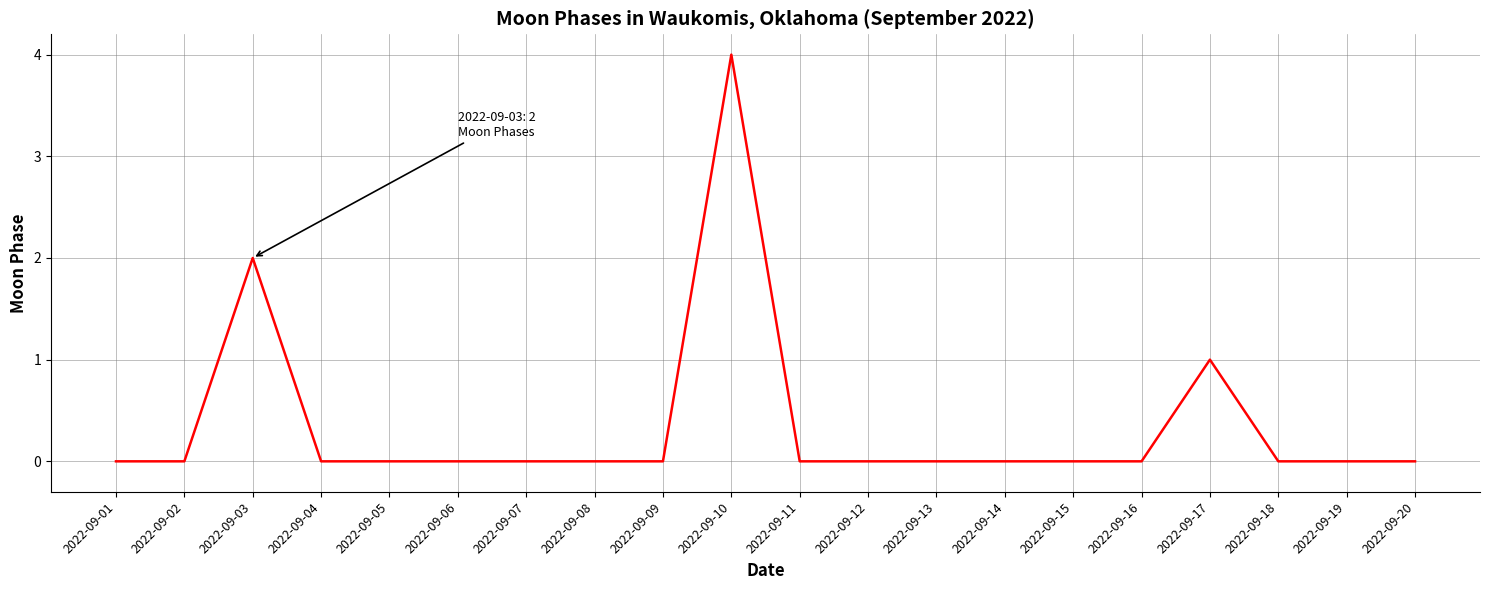

What is the maximum value shown in the chart?

4